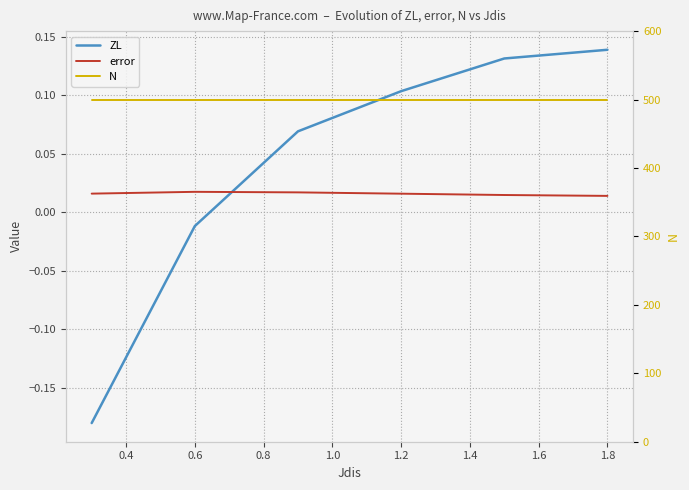

What value does the ZL series have at 1.0?

0.1